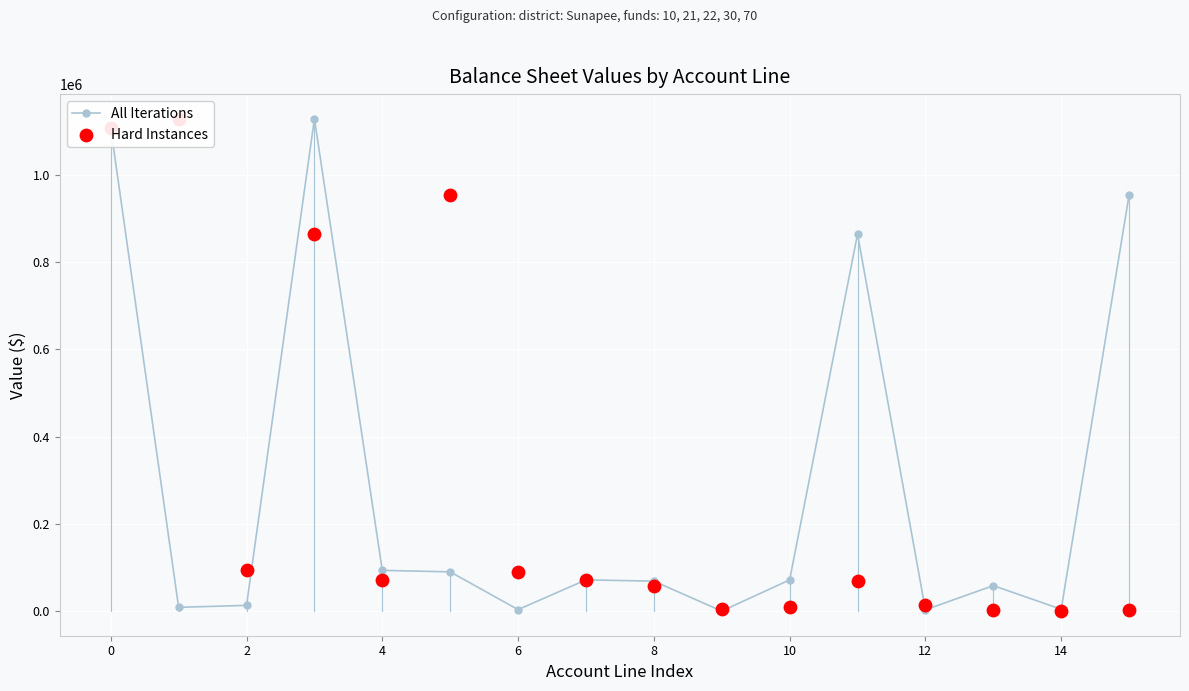

Which series reaches the maximum Y coordinate?

All Iterations